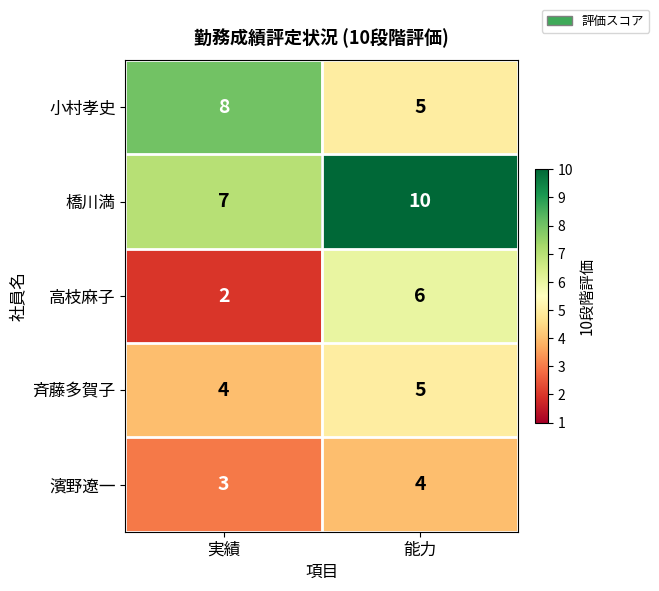

What is the sum of all 橋川満 values?

17